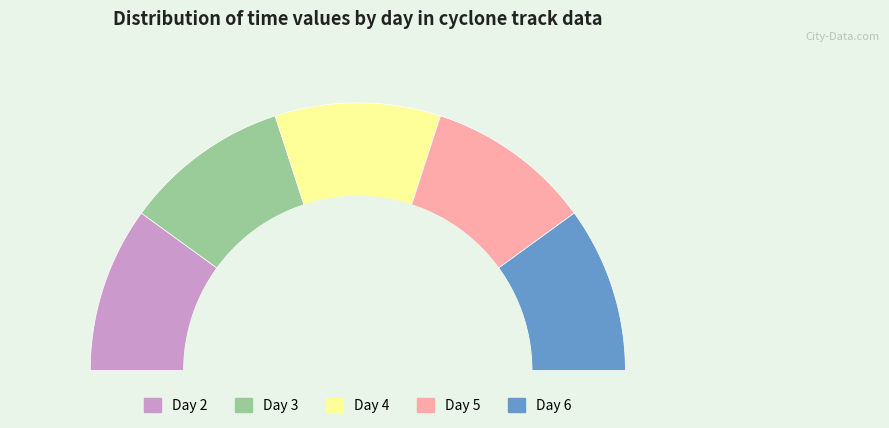

To the nearest percent, what is the average slice percentage?

20%